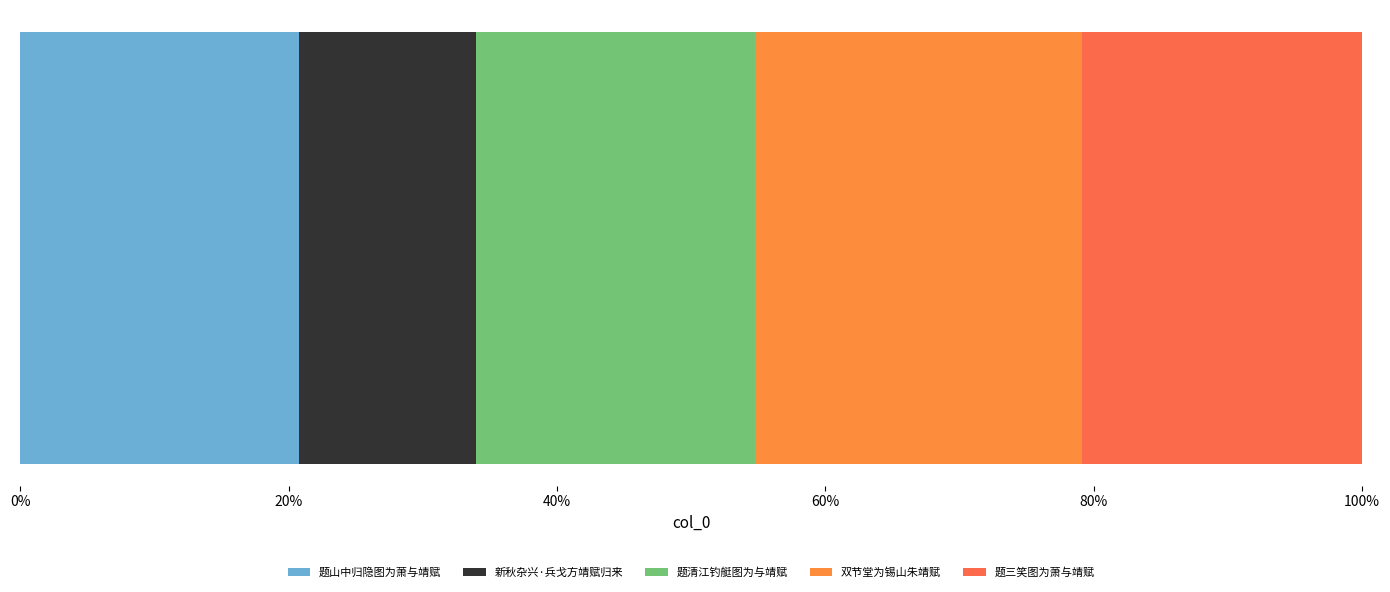

Reading right to left, extract all data points from this chart.

题三笑图为萧与靖赋=492954	双节堂为锡山朱靖赋=577299	题清江钓艇图为与靖赋=492953	新秋杂兴·兵戈方靖赋归来=311612	题山中归隐图为萧与靖赋=491448